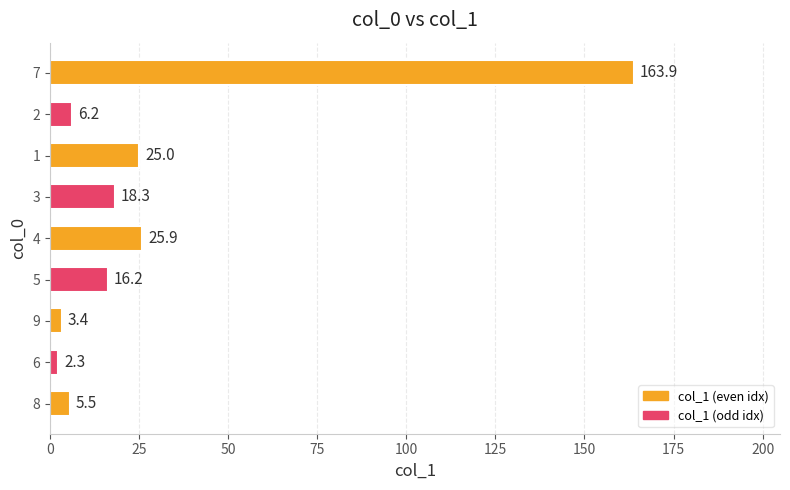

Between 4 and 8, which is larger?

4